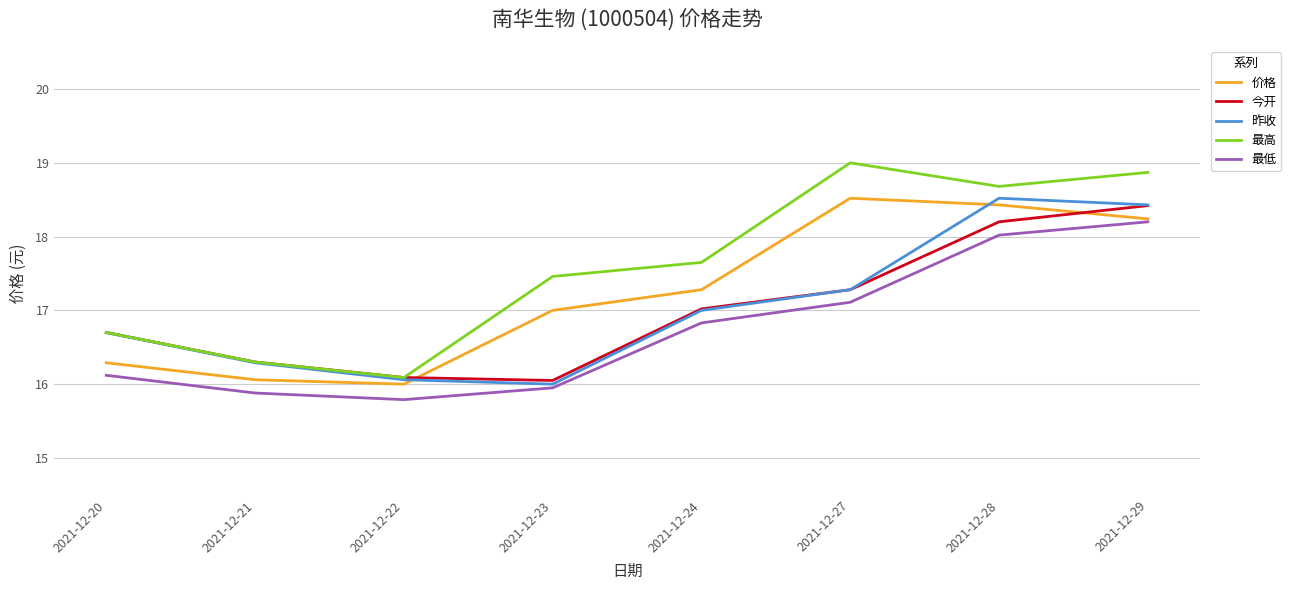

At which category is the sum across all series the highest?

2021-12-29